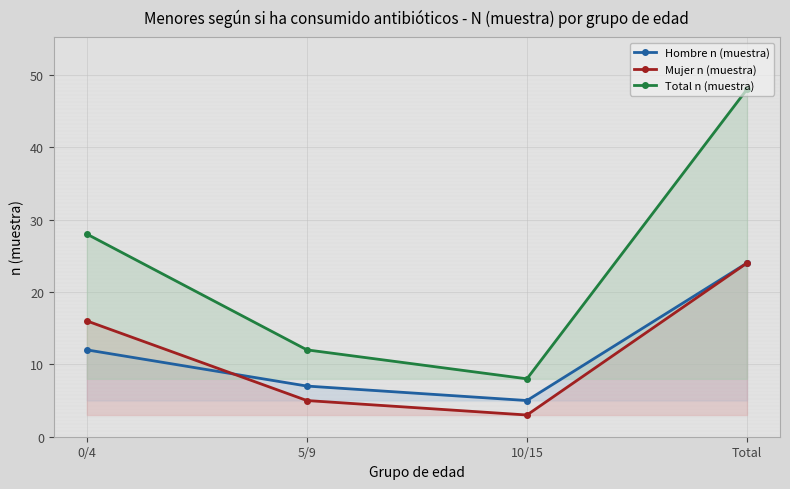

How many values in the Mujer n (muestra) series exceed 16?

1